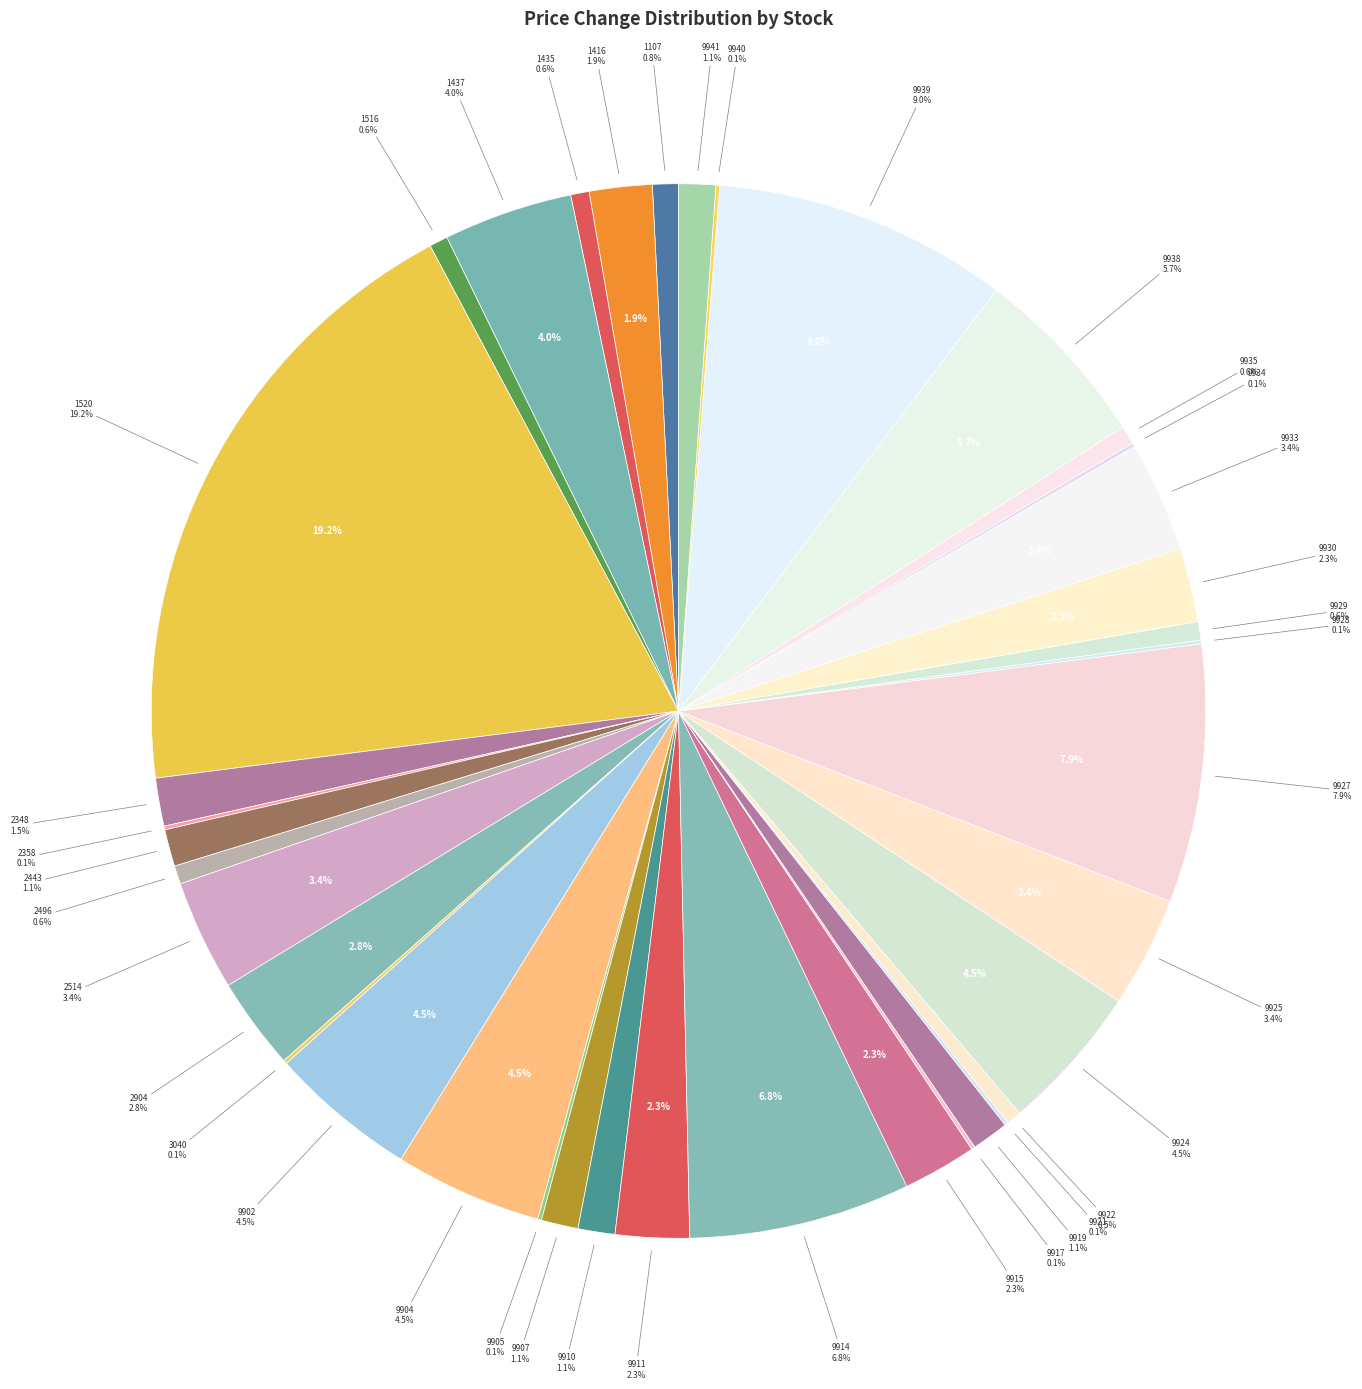

To the nearest percent, what is the average slice percentage?

3%